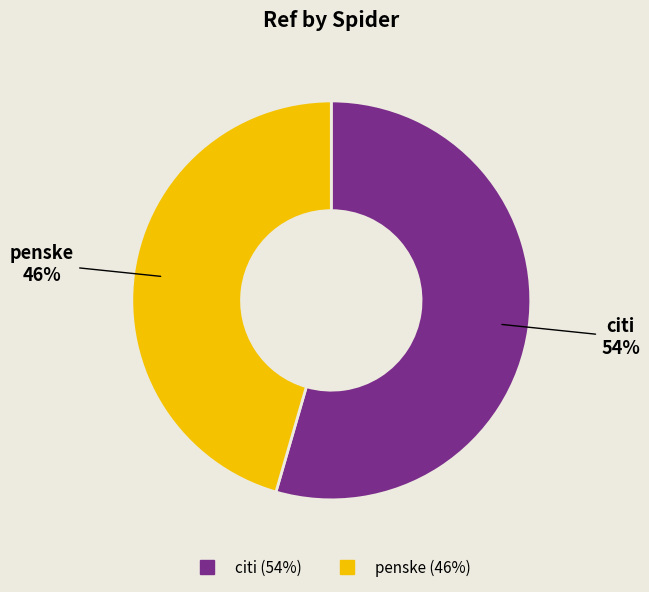

Is penske the majority of the pie?

No